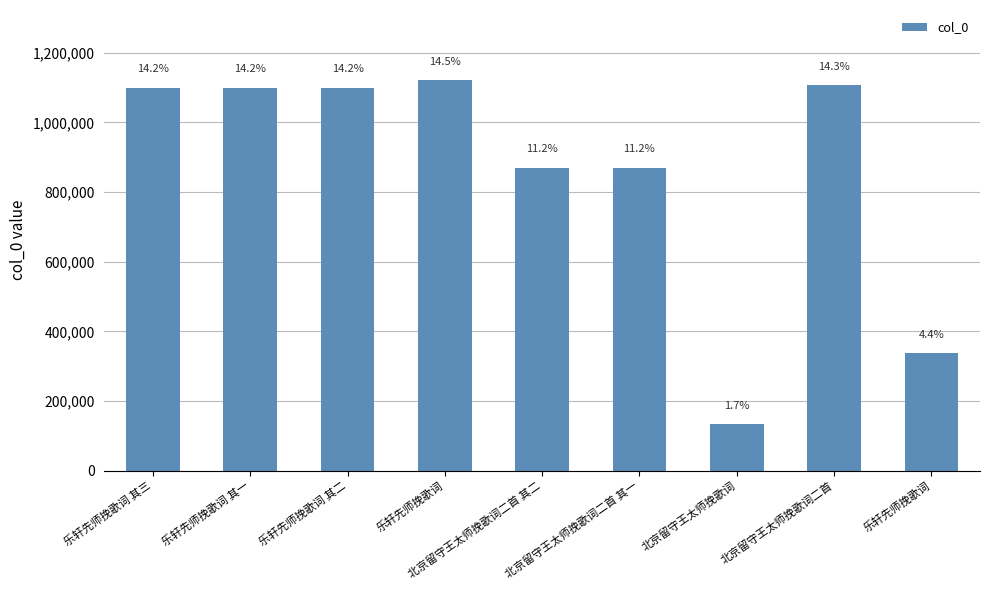

Are the bars horizontal?

No